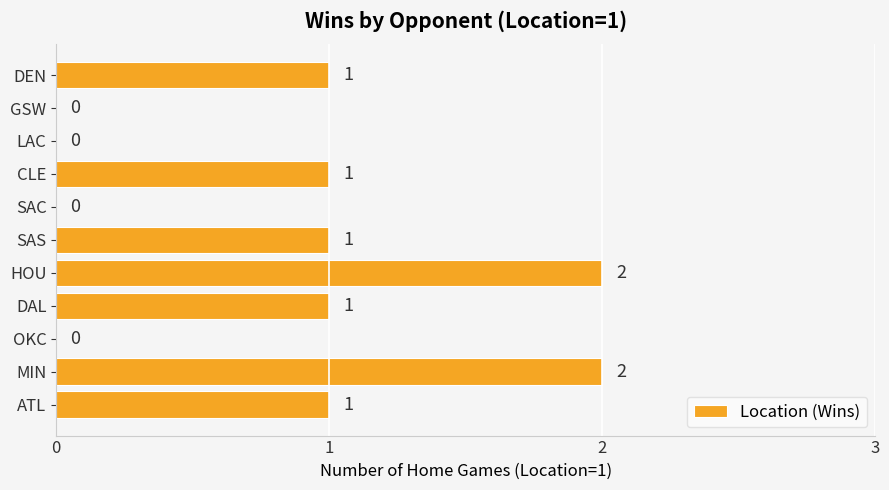

What is the sum of the values at HOU and ATL?

3